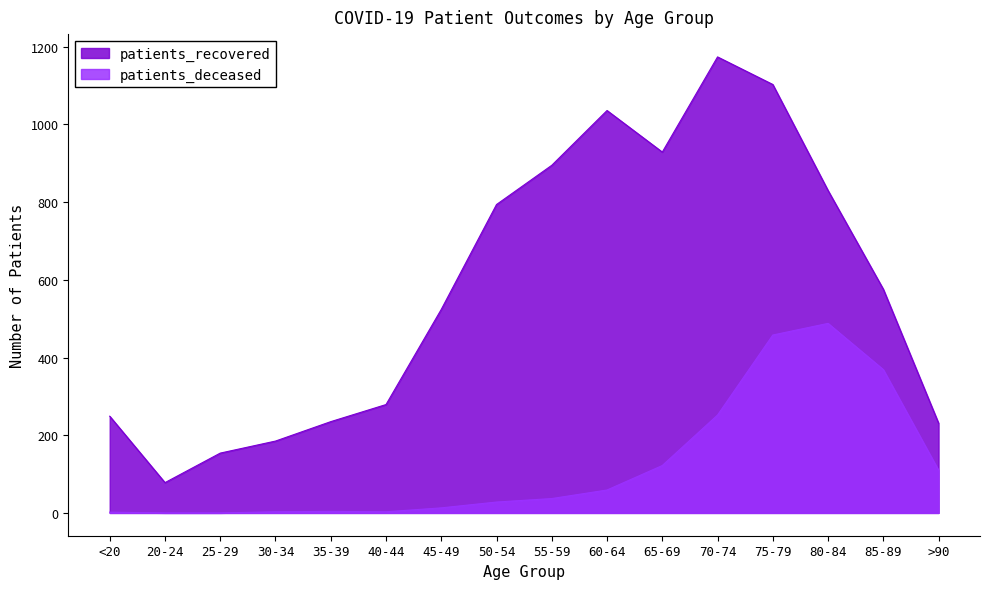

What is the sum of the patients_deceased values at 45-49 and 85-89?

382